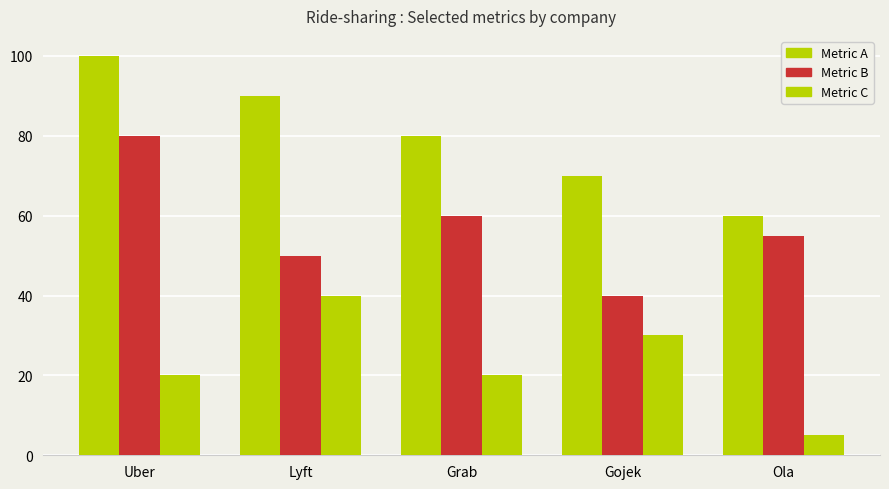

What is the label of the 1st bar from the right?

Ola